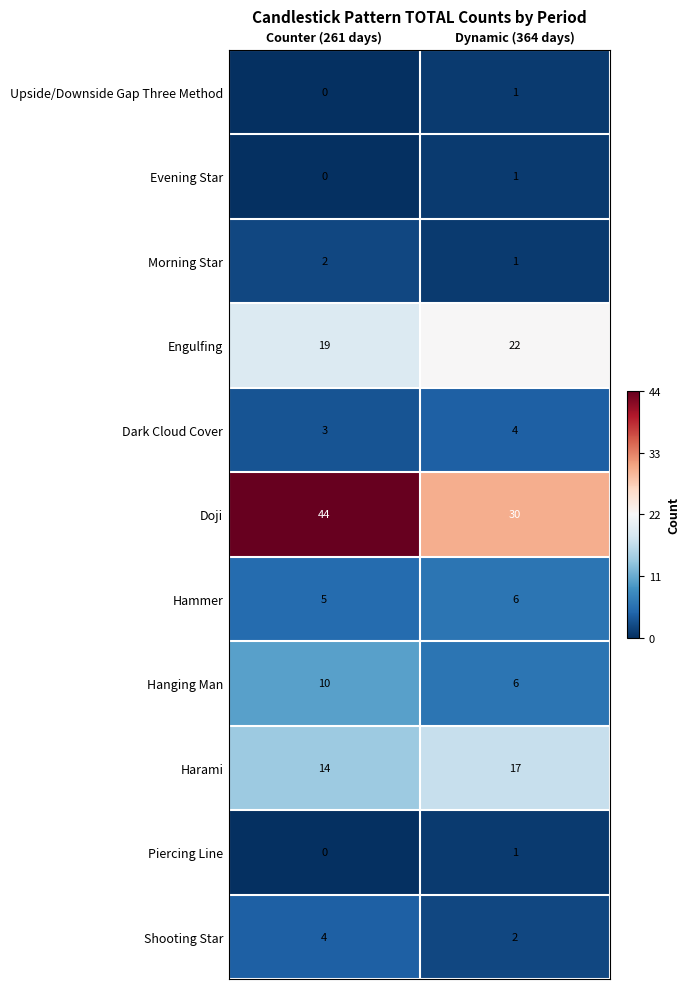

Which series changed the most between Counter (261 days) and Dynamic (364 days)?

Doji